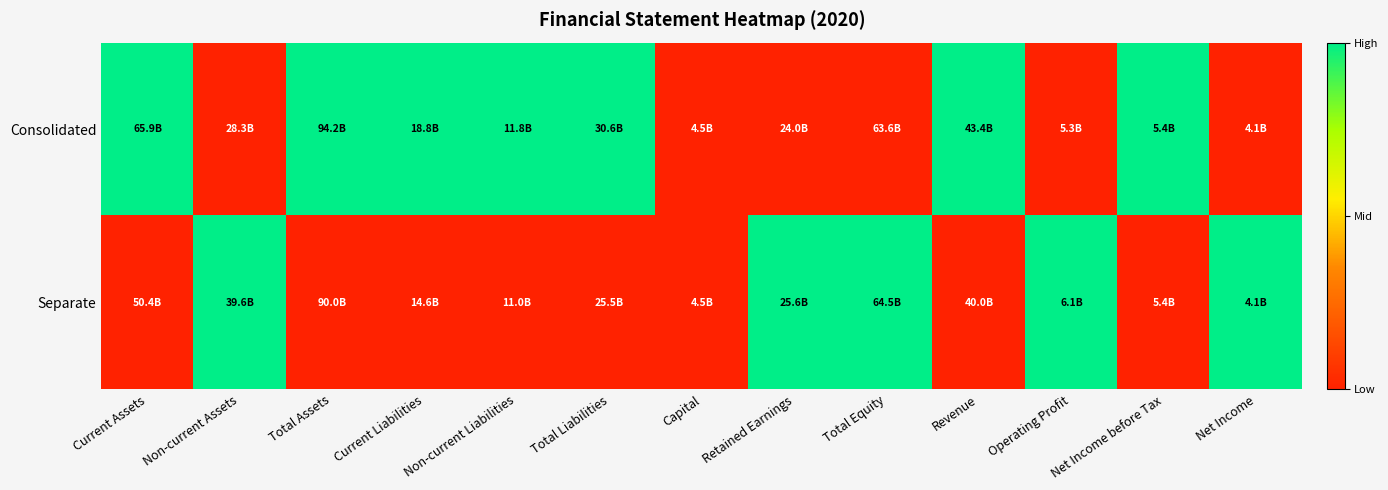

What is the total value across all series at Retained Earnings?

1